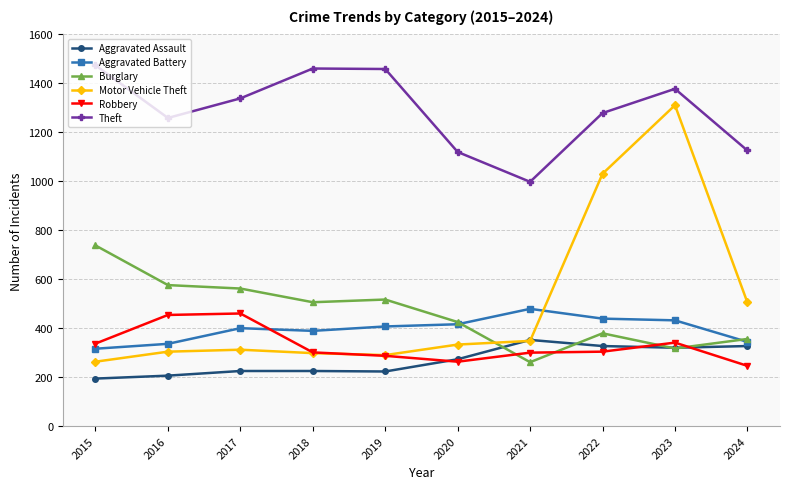

What is the total value across all series at 2021?

2738